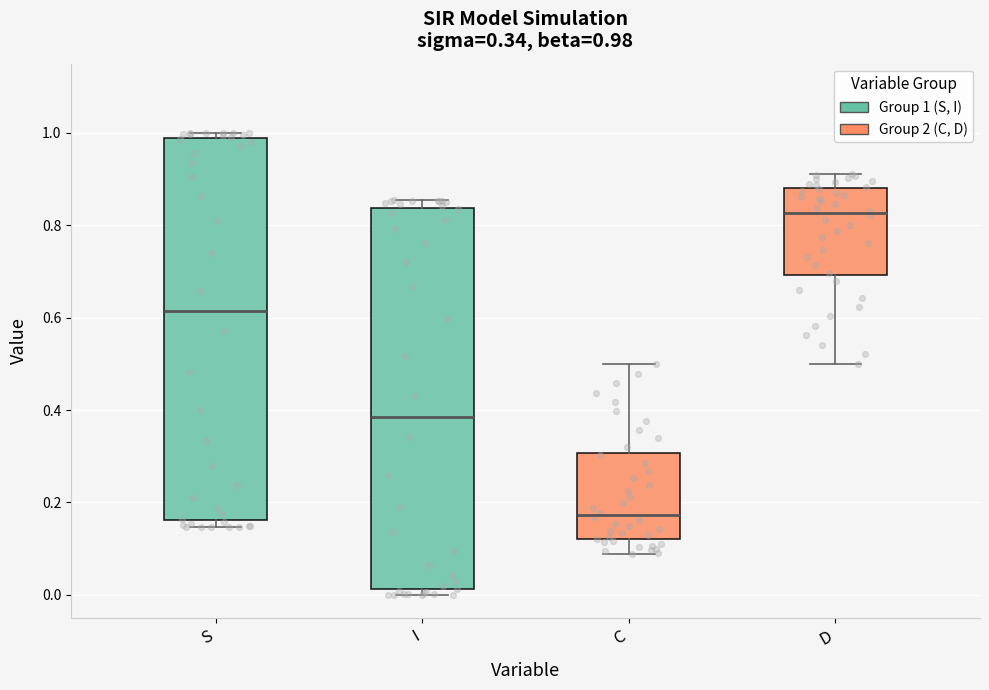

Which box has the highest median line?

D